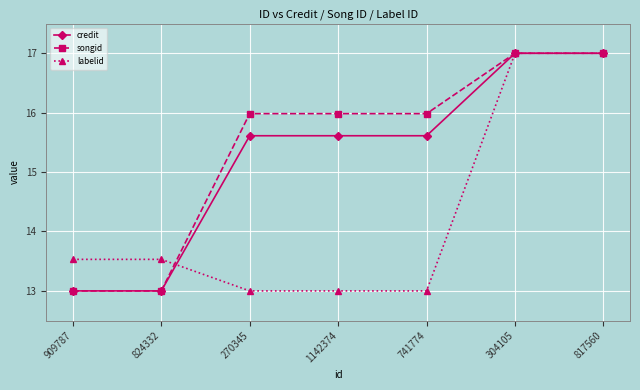

What is the total value across all series at 270345?

44.6